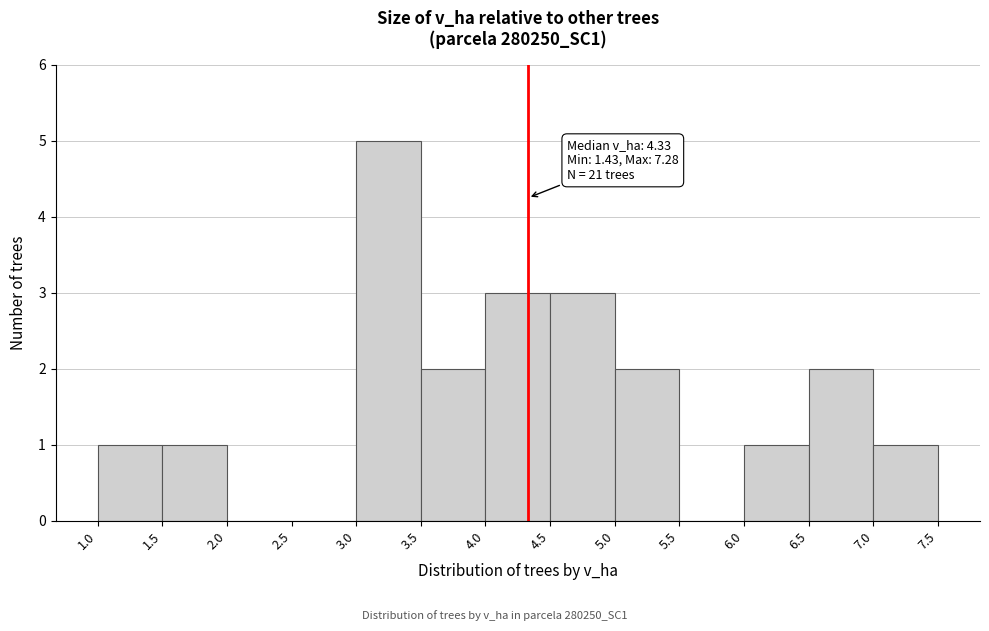

Over which range of the x-axis is the bar tallest?

3.0 to 3.5